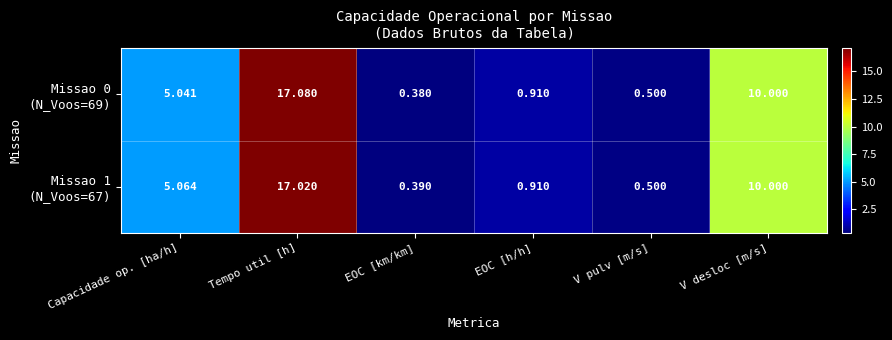

At which category does the chart reach its peak across all series?

Tempo util [h]